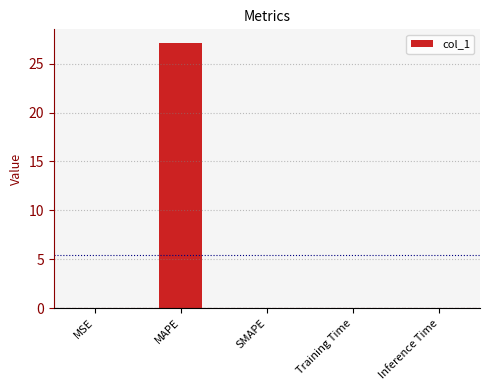

The value at Inference Time is 0.0. True or false?

True